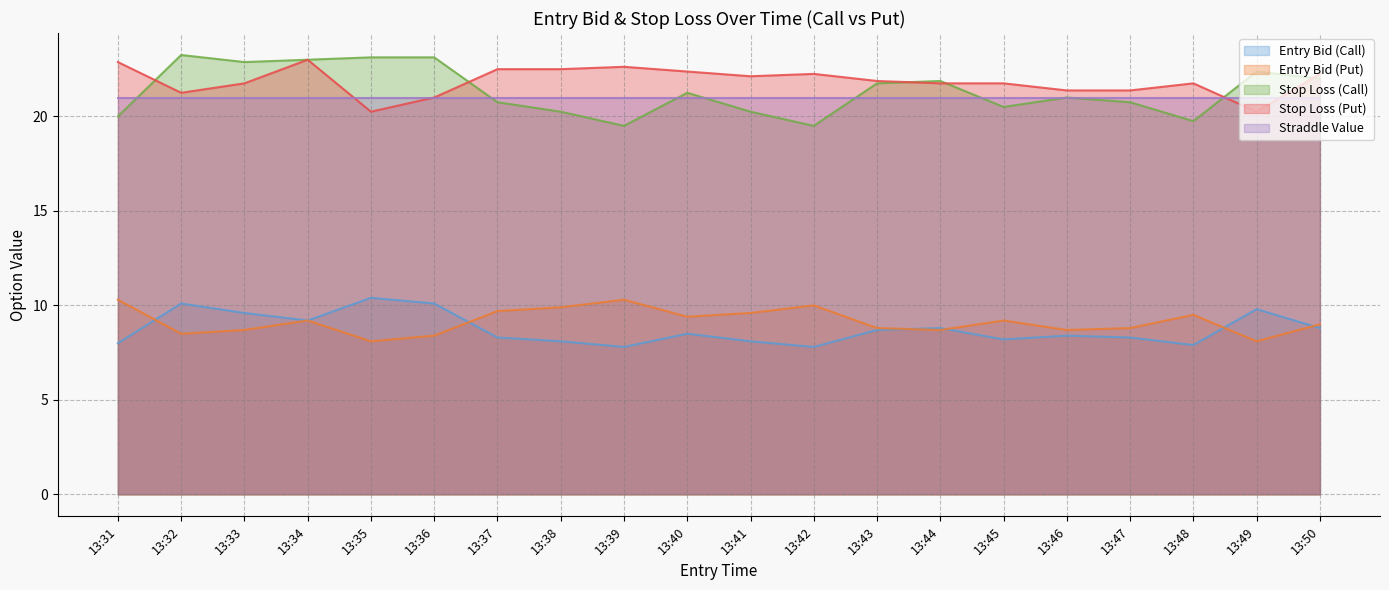

The sl_C series shows 15.5 at 13:34. True or false?

False